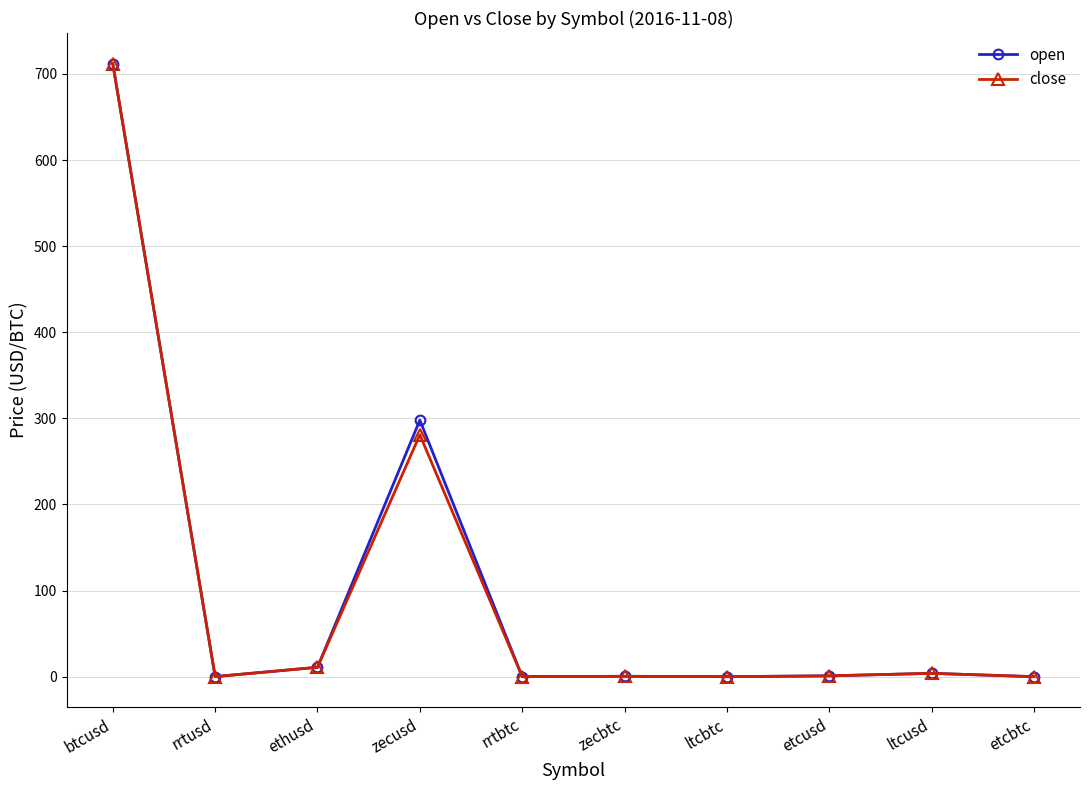

What are all the series names shown in the legend?

open, close